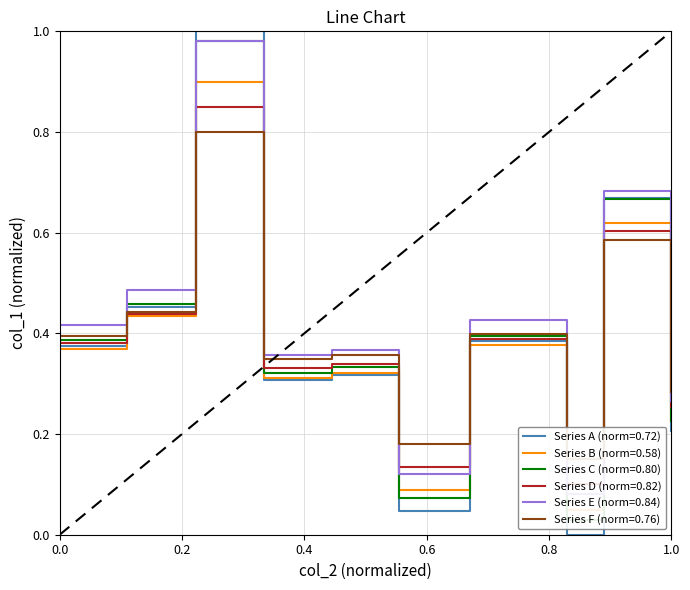

What is the highest value of the Series A (norm=0.72) series?

1.0